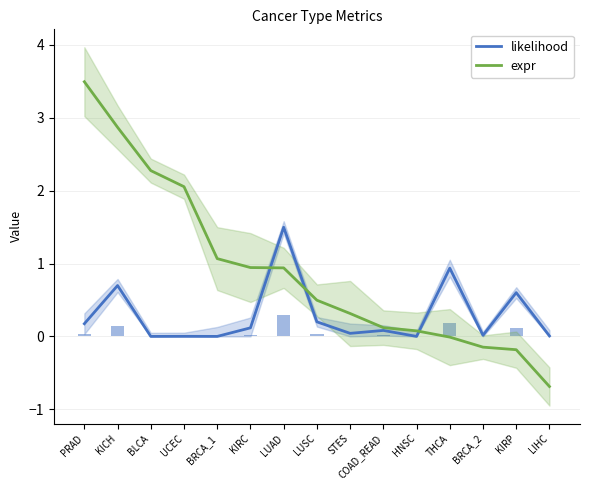

At which label does likelihood reach its minimum?

BLCA